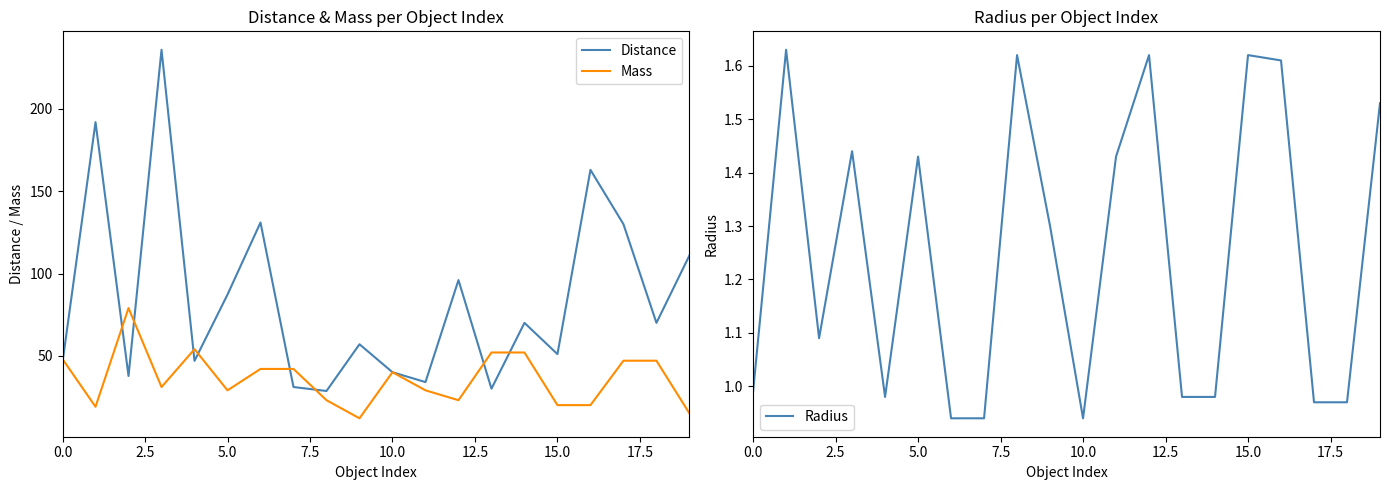

What is the maximum value for Distance?

236.0